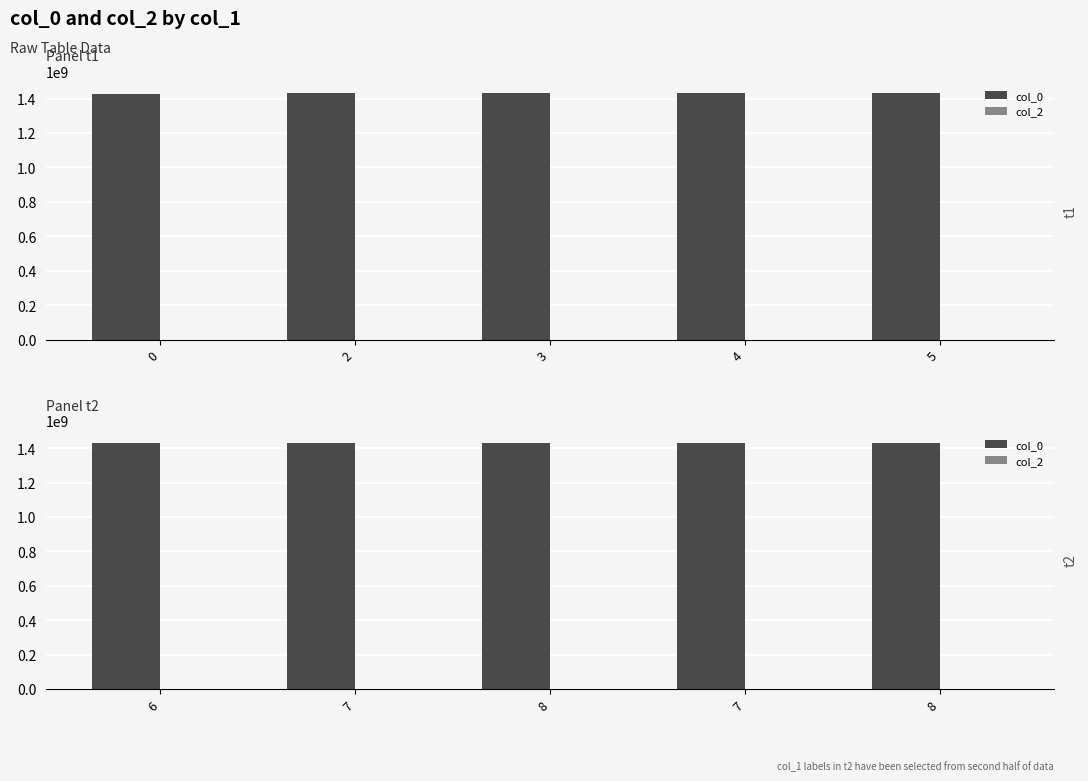

Is it true that col_0 equals 928790671 at 8?

False